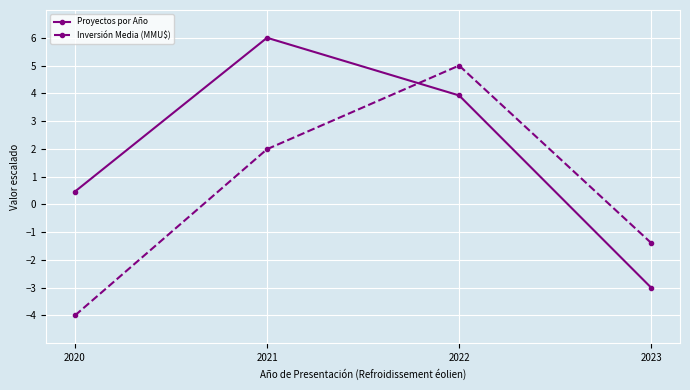

Rank the series by their maximum value, from highest to lowest.

Proyectos por Año, Inversión Media (MMU$)